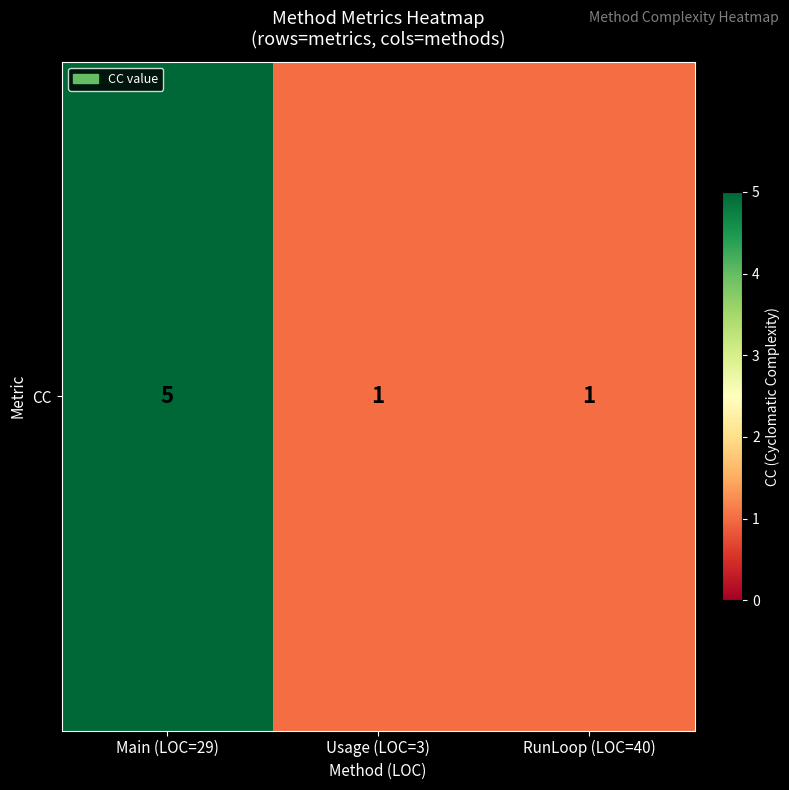

Which has a higher value, Main (LOC=29) or RunLoop (LOC=40)?

Main (LOC=29)